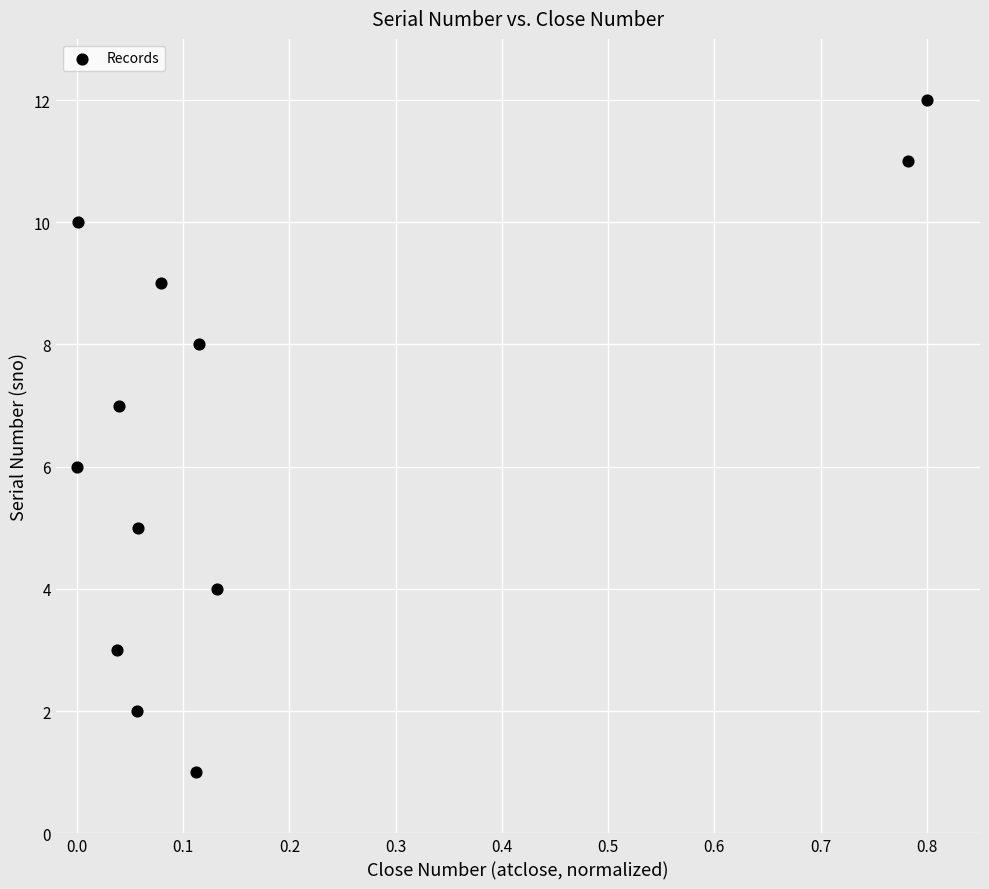

What is the range of Y values (max minus min)?

11